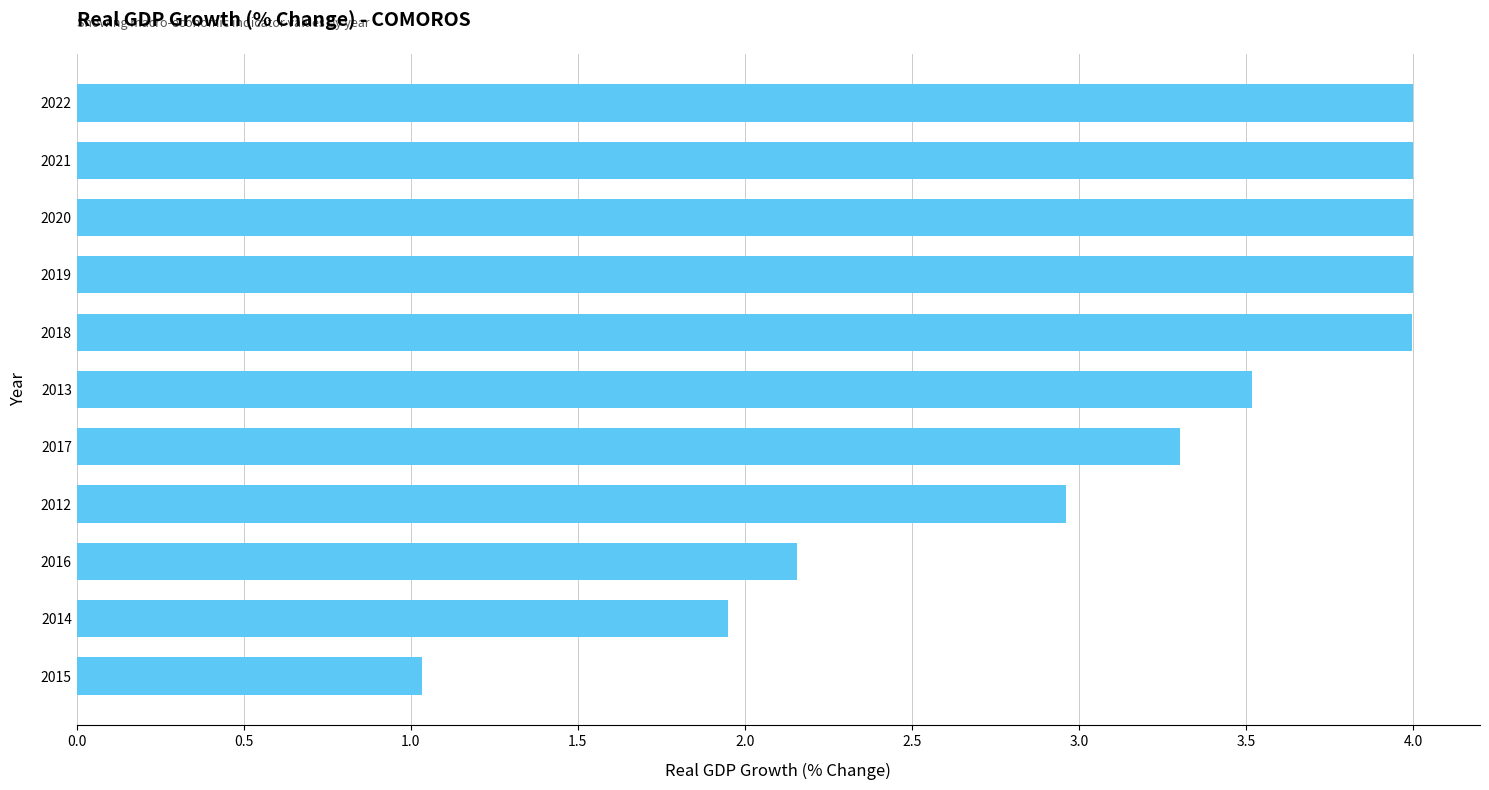

What is the change in value from 2013 to 2014?

-1.6